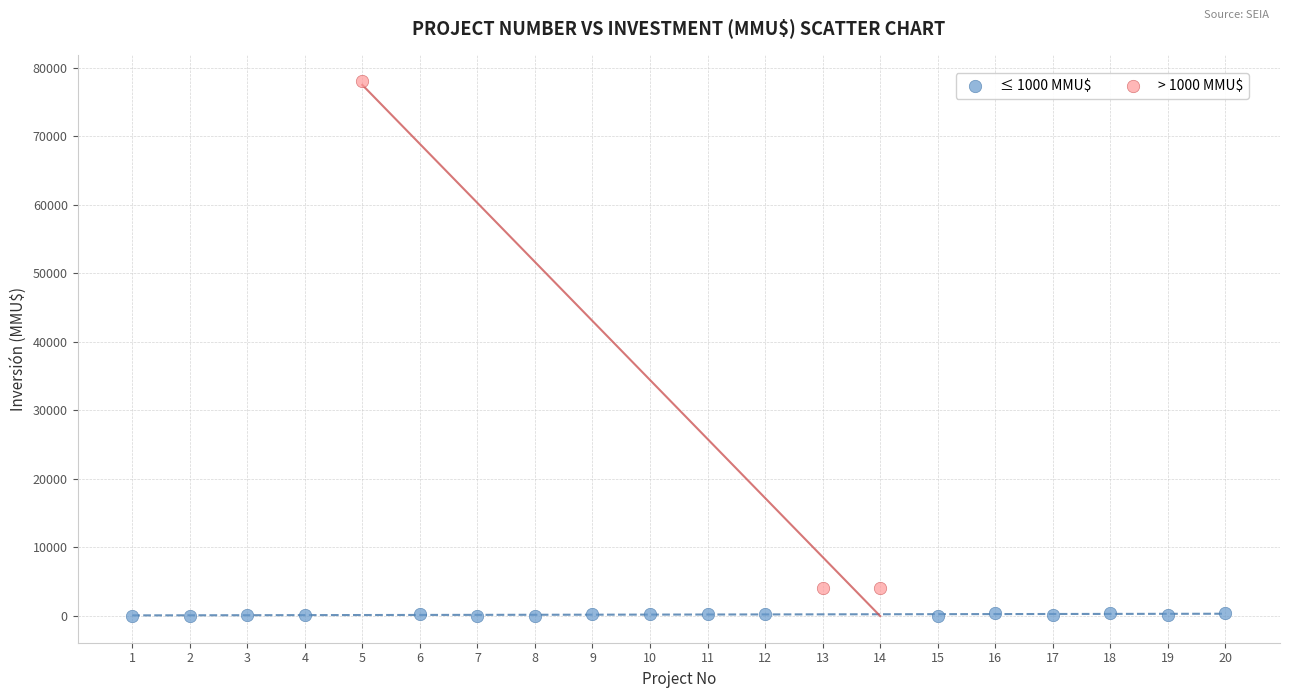

Which series reaches the maximum Y coordinate?

> 1000 MMU$